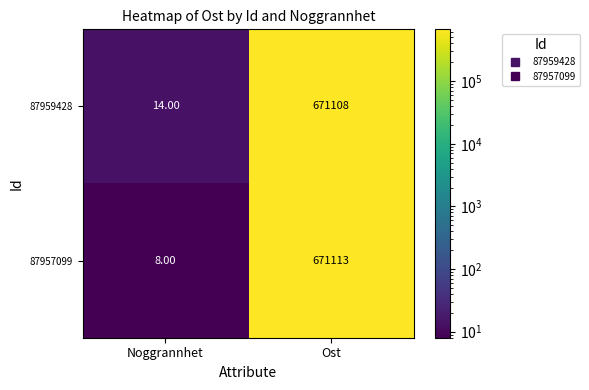

Where is 87957099 nearest to the value 335560?

Noggrannhet